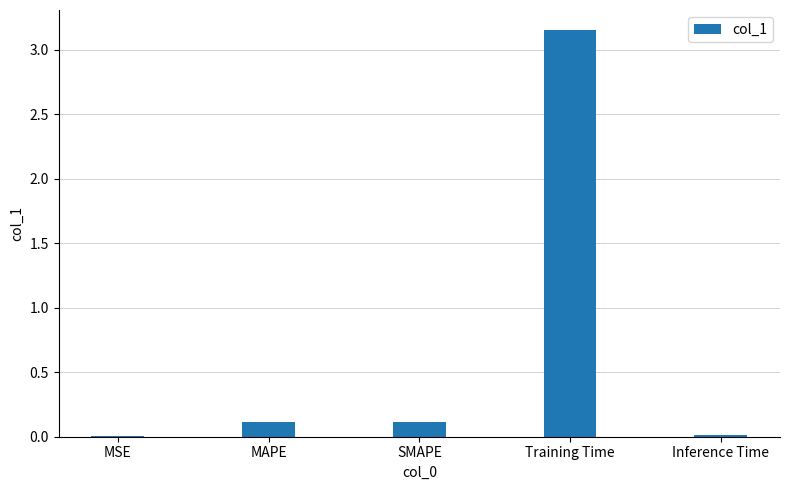

The chart shows a value of 0.1 at SMAPE. True or false?

True